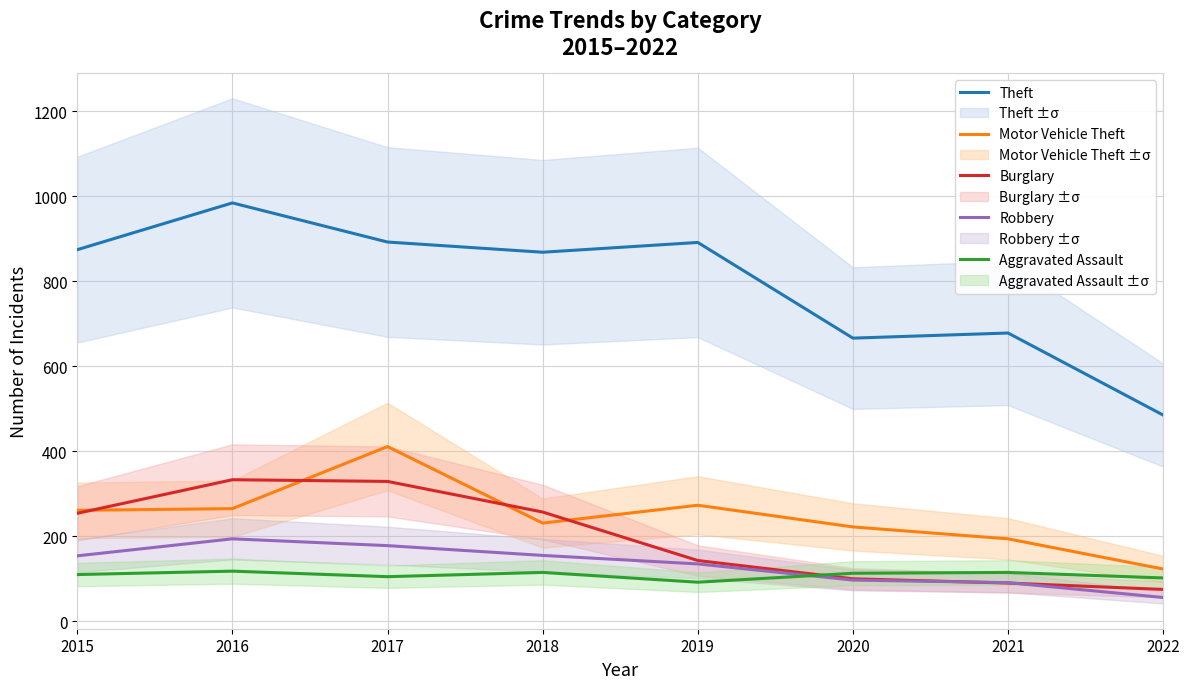

What is the difference between the second highest and second lowest values in the Aggravated Assault series?

13